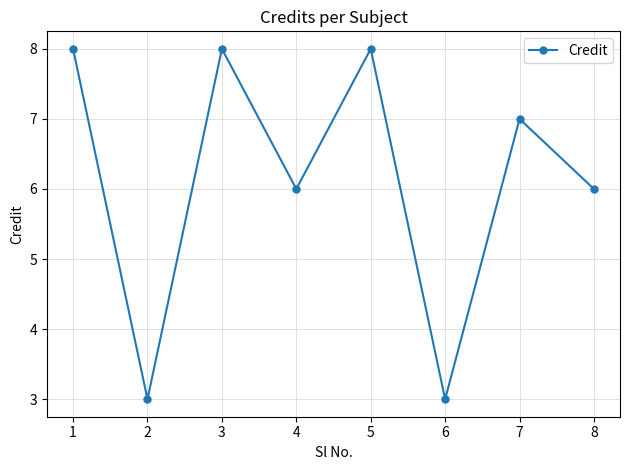

What is the value of the 3rd point from the left?

8